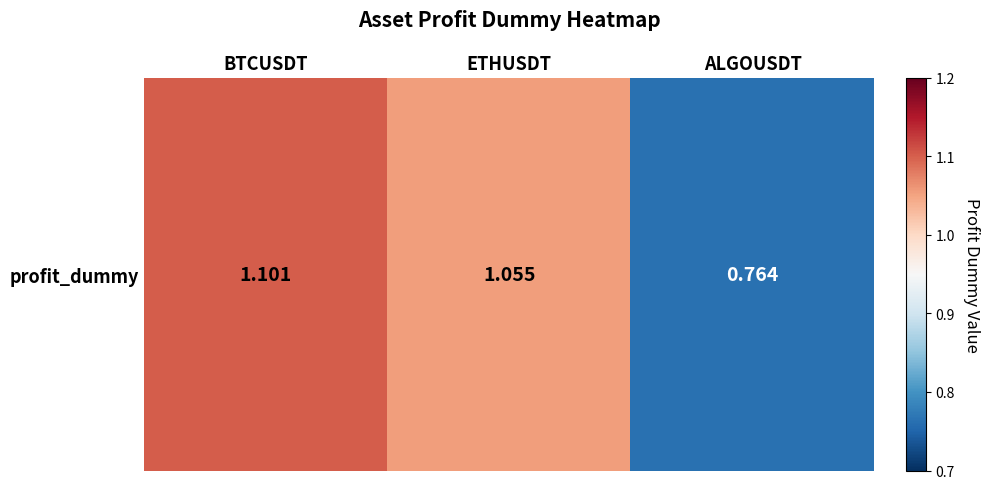

Reading left to right, list all the values displayed in this chart.

BTCUSDT=1.1	ETHUSDT=1.1	ALGOUSDT=0.8